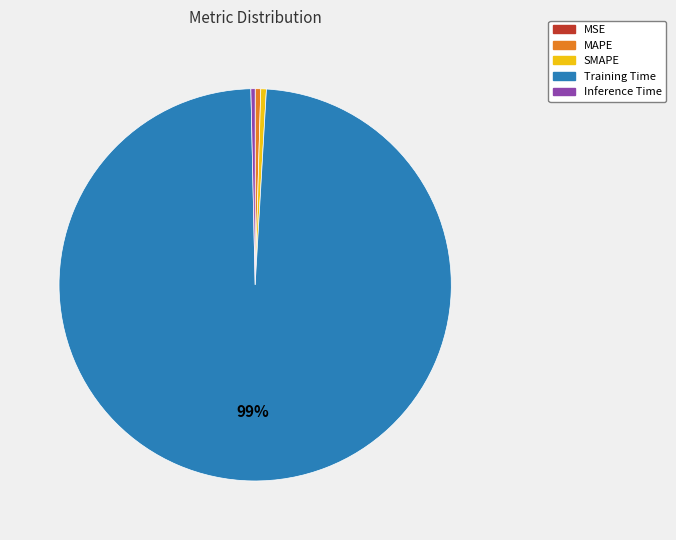

Is there a majority slice in this chart?

Yes